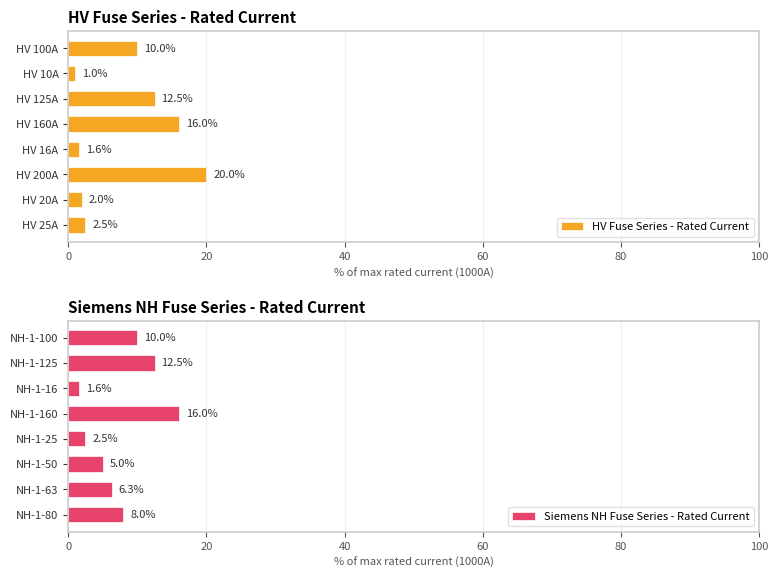

What is the sum of all HV Fuse Series - Rated Current values?

65.6